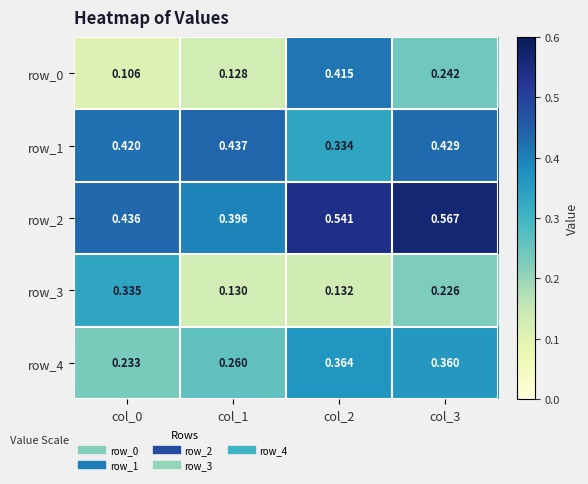

Is the value of row_3 at col_1 greater than the value of row_0 at col_0?

Yes